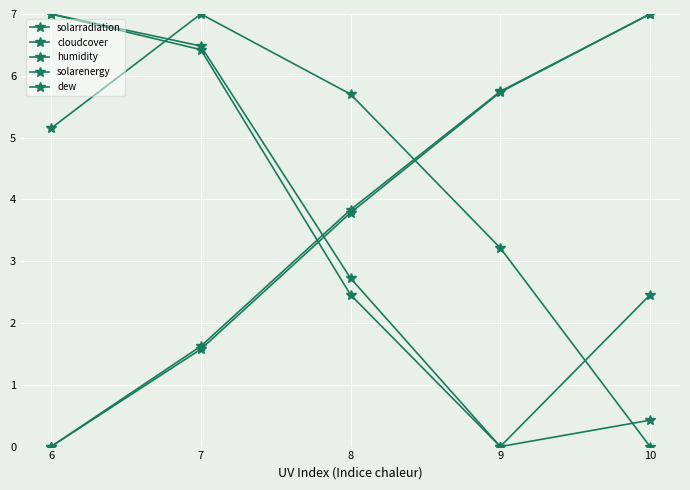

Count the number of categories in the chart.

5